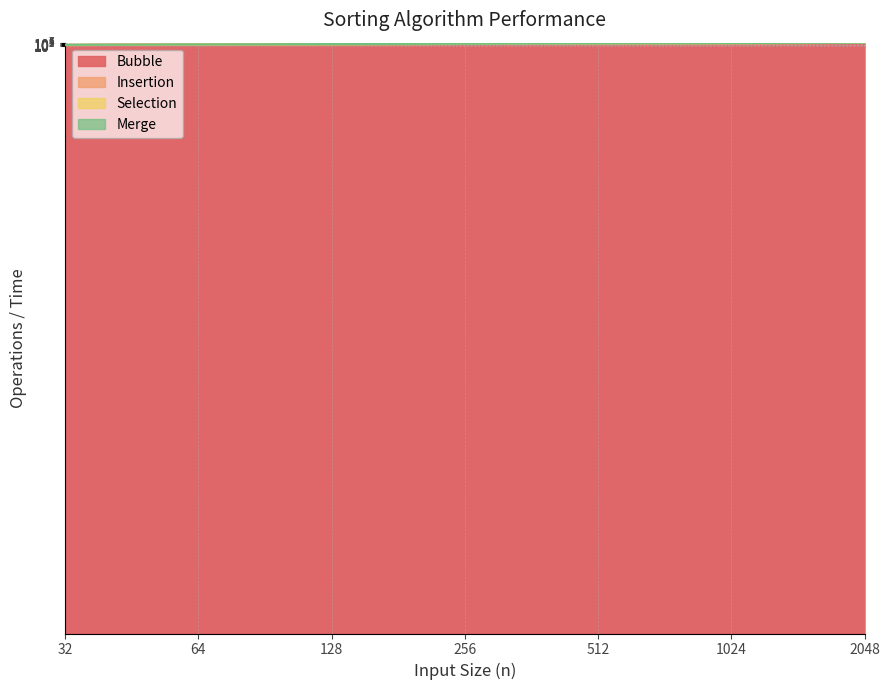

True or false: Selection and Insertion cross at least once.

False